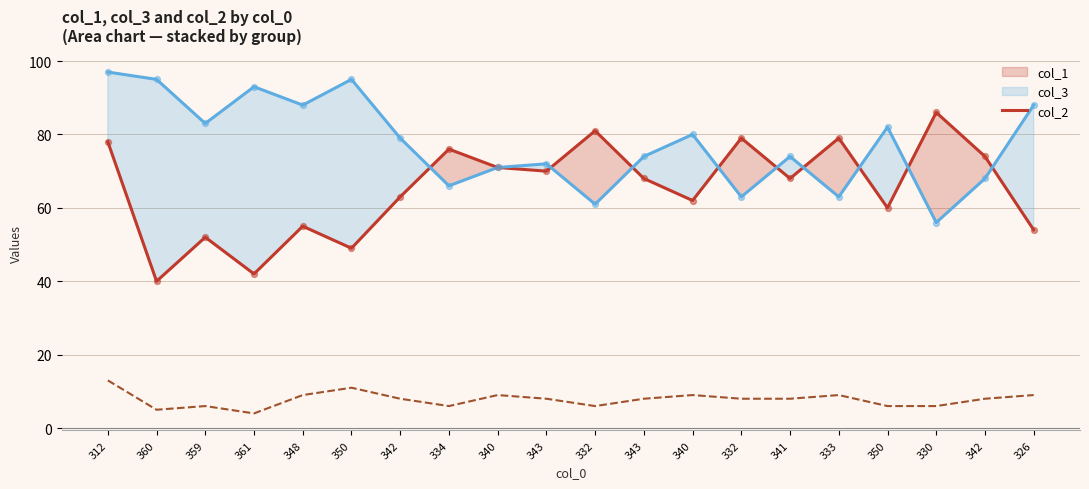

What are all the series names shown in the legend?

col_1, col_3, col_2